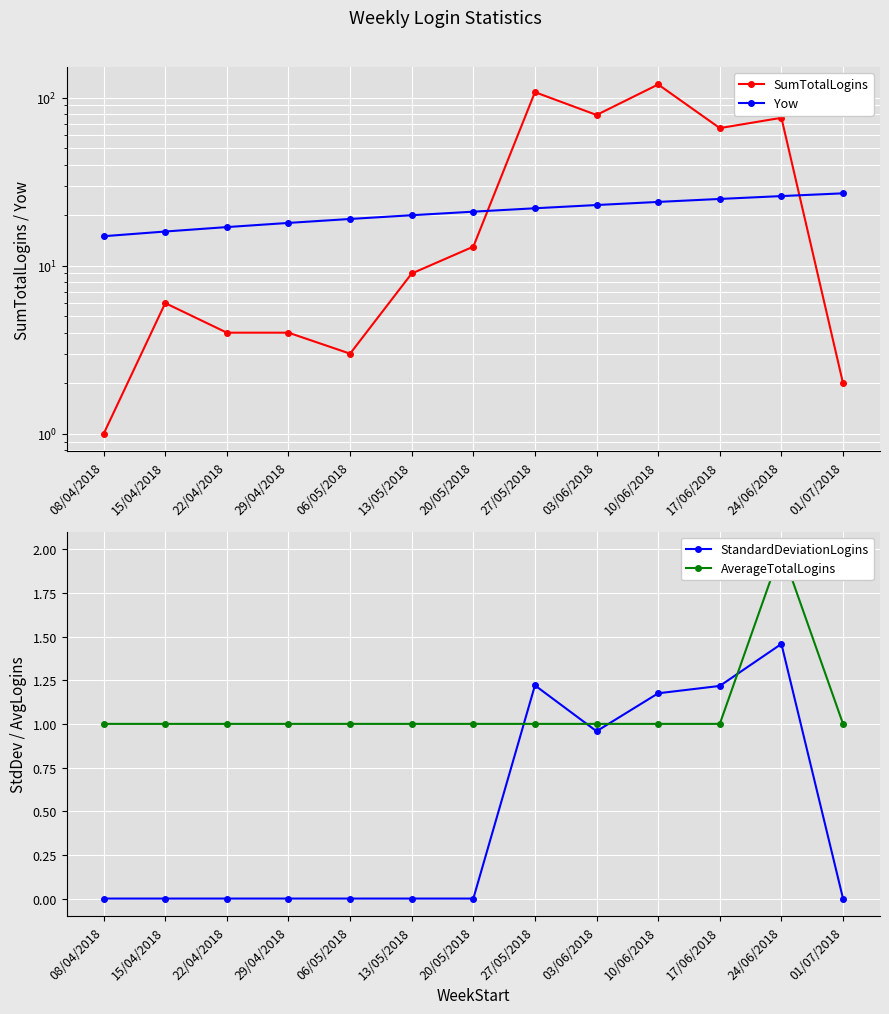

The value of AverageTotalLogins at 06/05/2018 is 1.0. True or false?

True